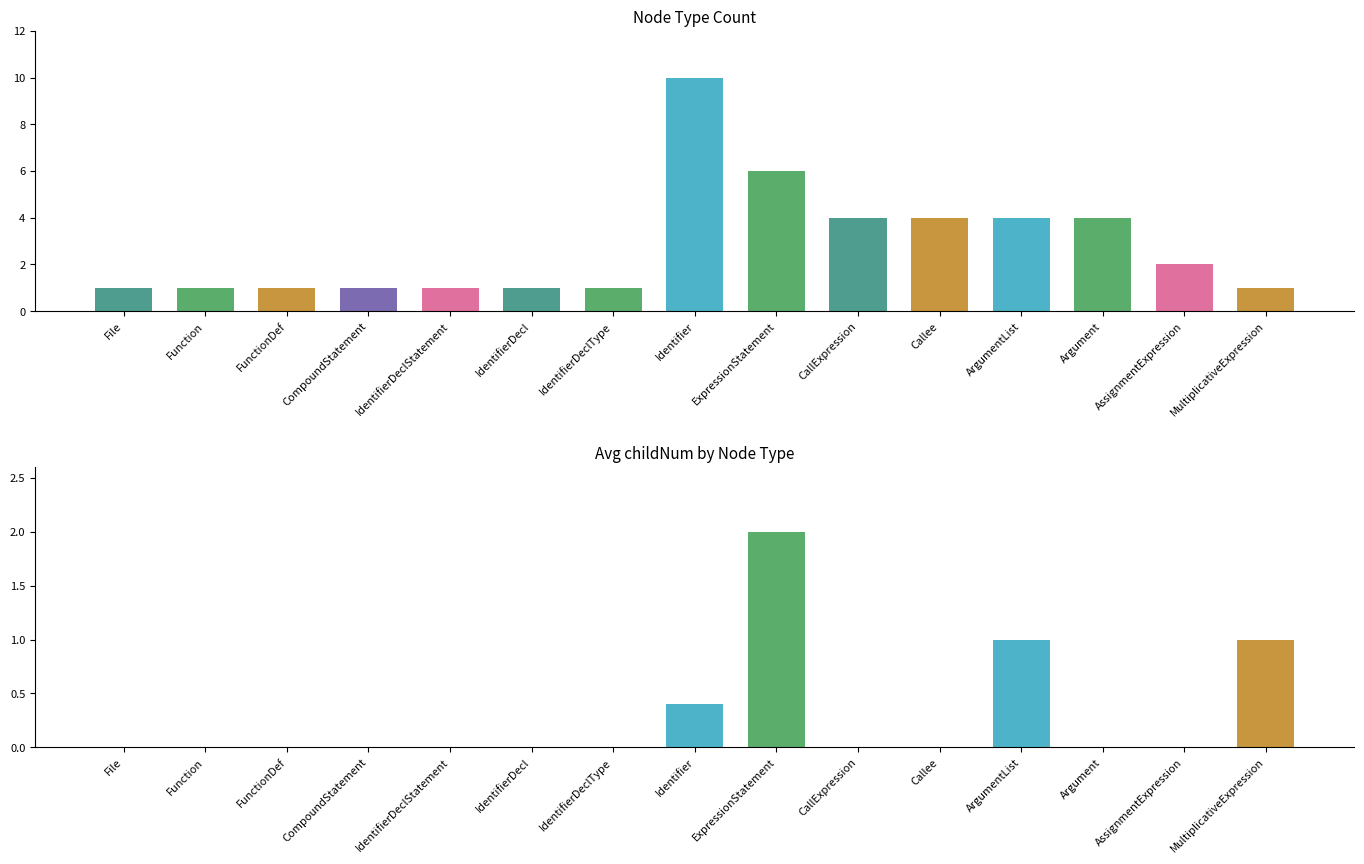

True or false: count has a value of 2.0 at AssignmentExpression.

True